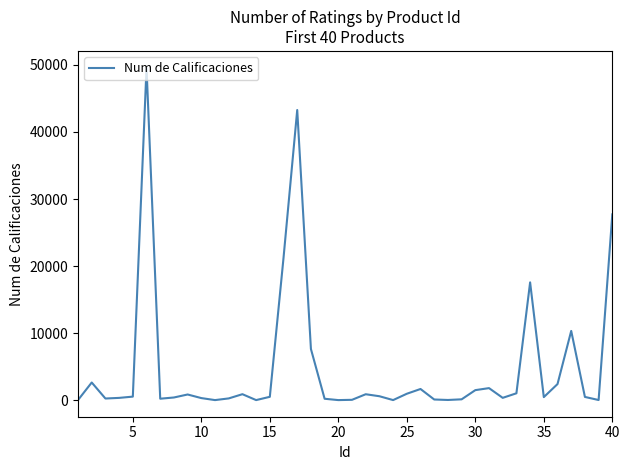

What is the greatest value displayed?

49612